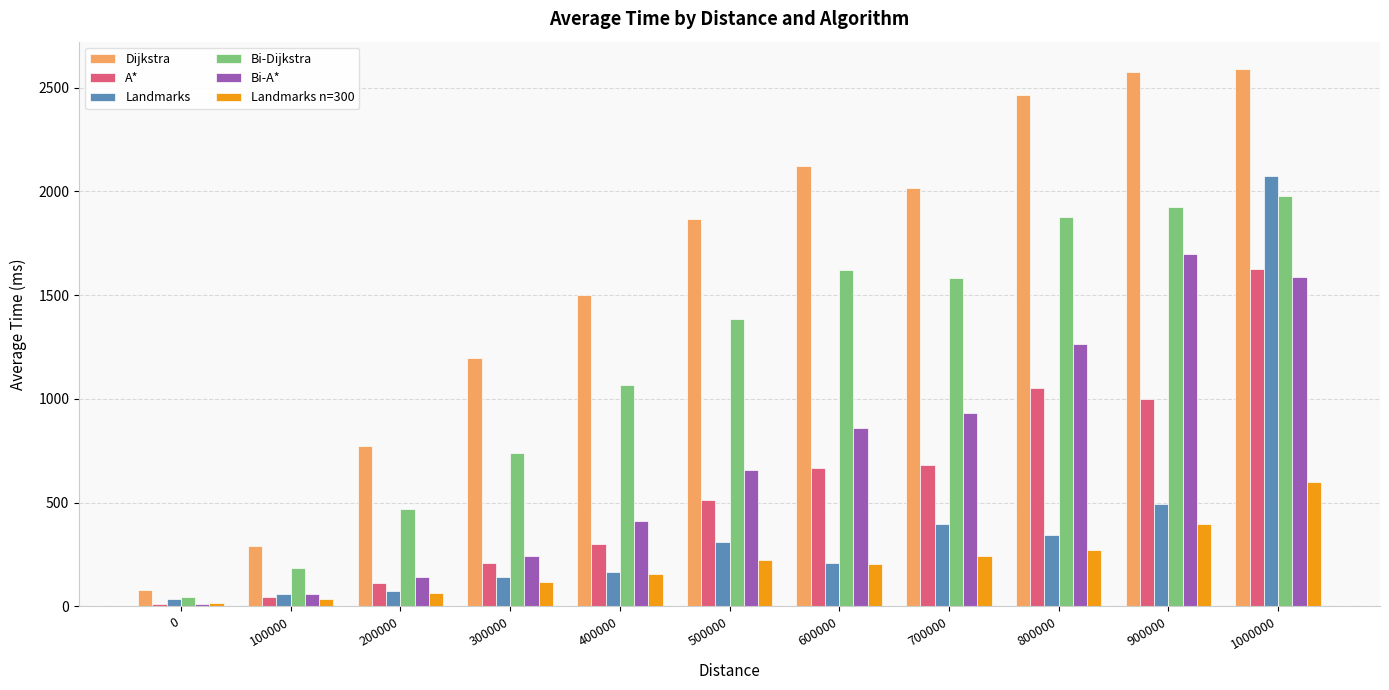

Are the bars grouped side by side (vs. stacked)?

Yes